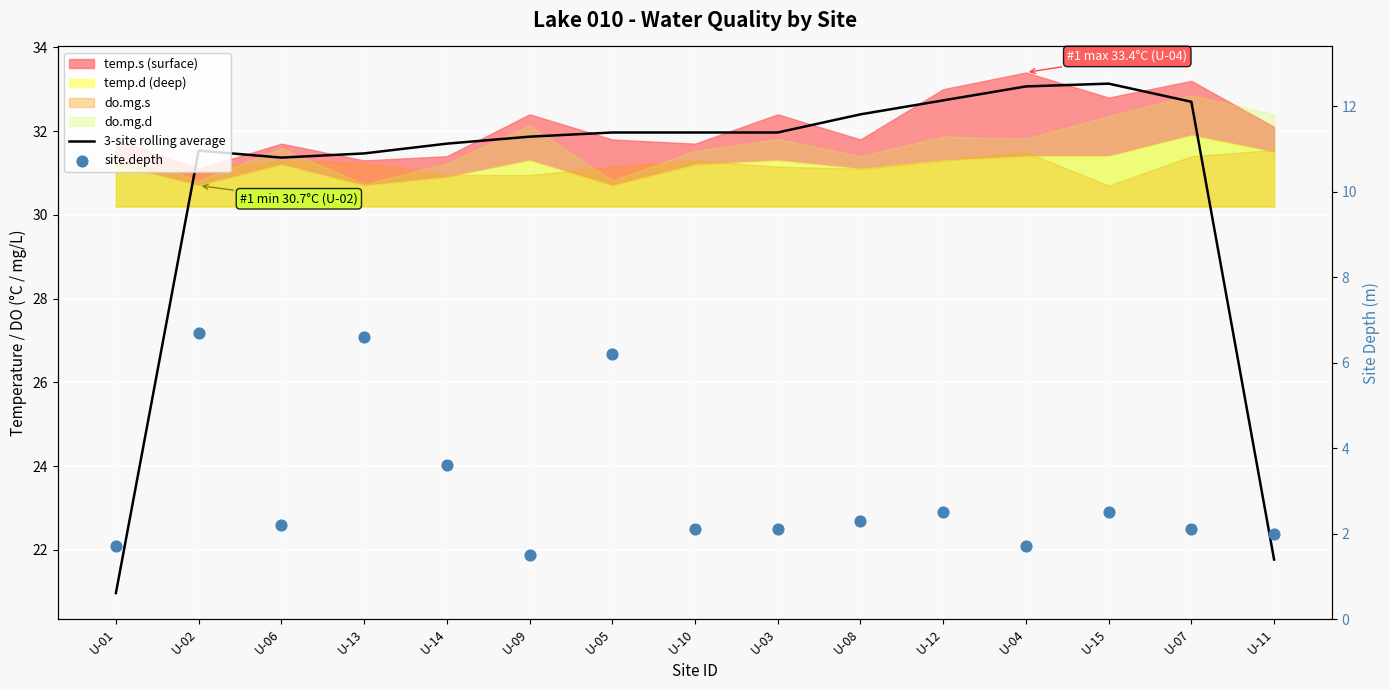

At which category is the sum across all series the highest?

U-02